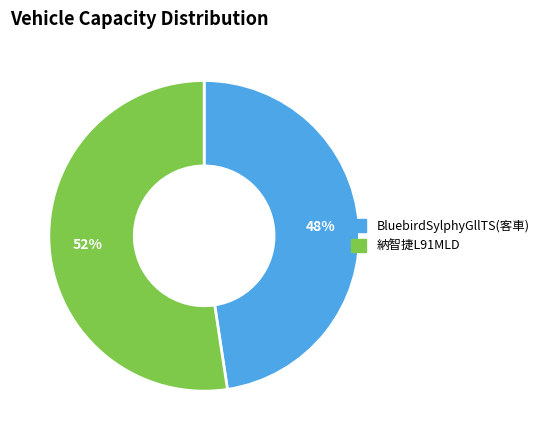

Does 納智捷L91MLD account for over 50% of the chart?

Yes